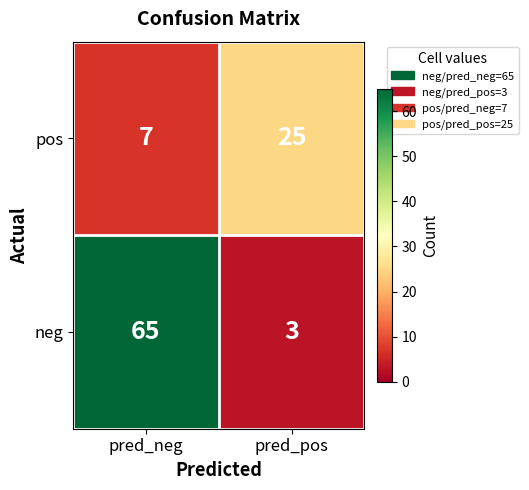

Rank the series by their average value, from lowest to highest.

pos, neg